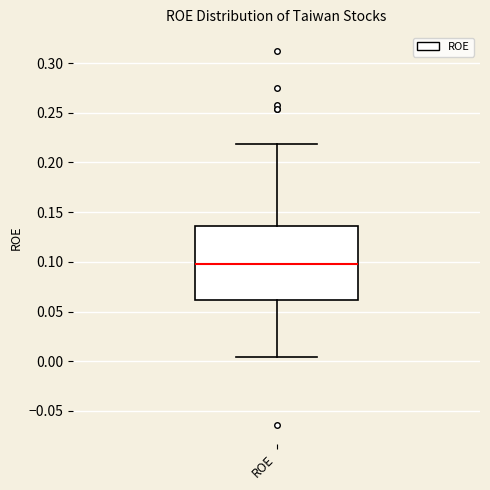

Read this box plot against the y-axis: the position of the median line, the range covered by the box, and the ends of both whiskers. The values are not printed on the chart, so give them approximately, as read against the axis.

median 0.095, box 0.060 to 0.135, whiskers 0.005 to 0.220